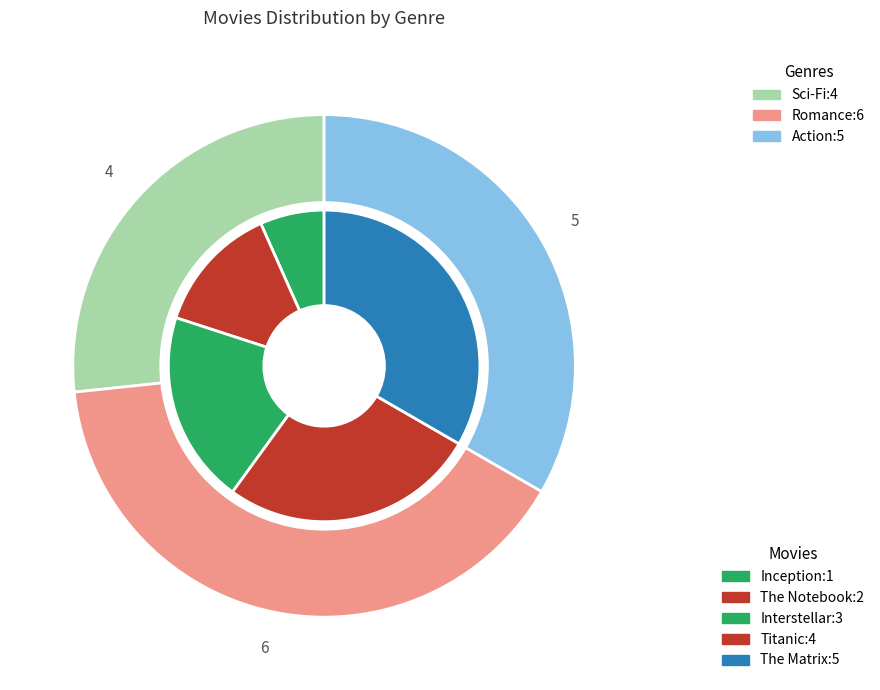

True or false: The Notebook accounts for 26% of the total.

False